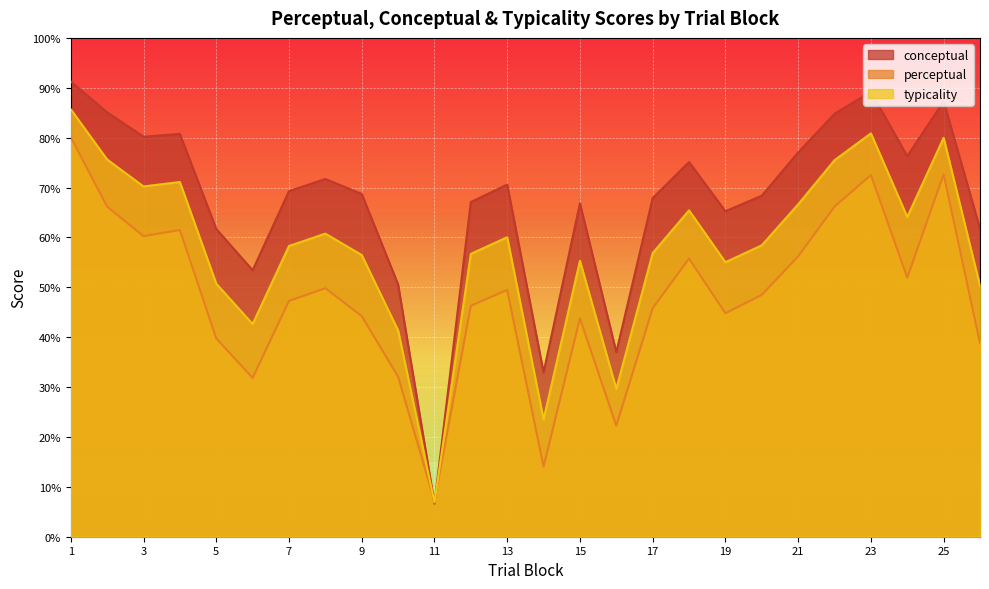

What is the approximate value of perceptual at 21?

56.2